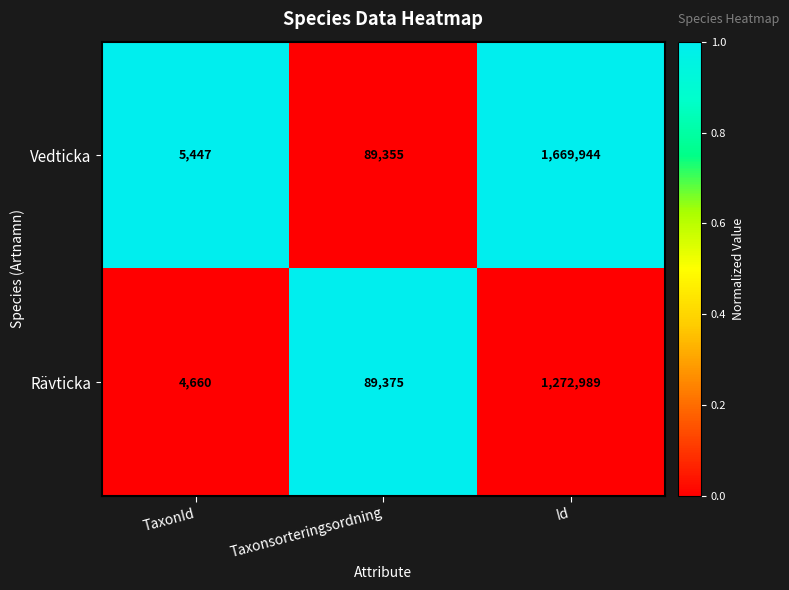

What is the average value of the Rävticka series?

455675